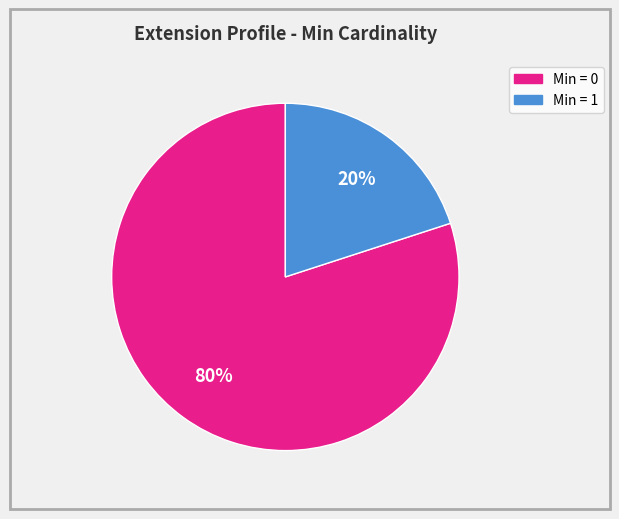

How many slices are in this pie chart?

2